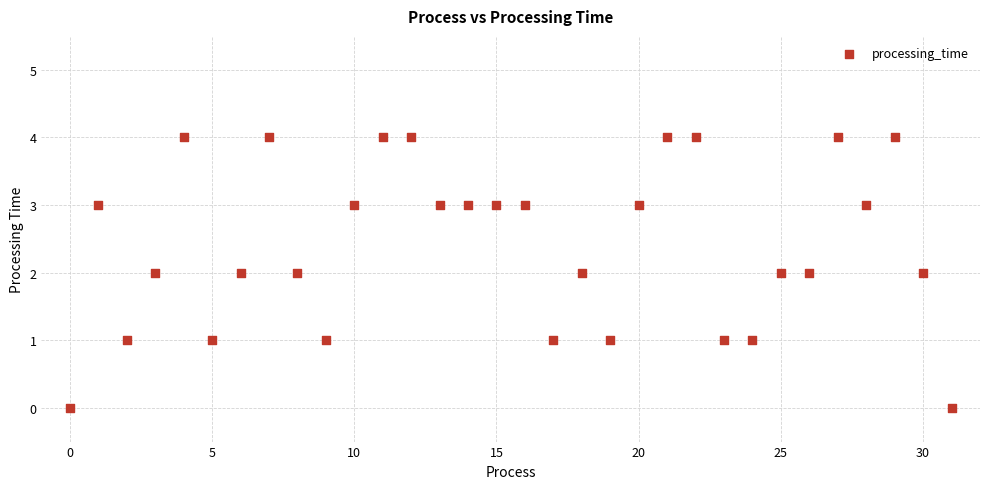

What is the range of Y values (max minus min)?

4